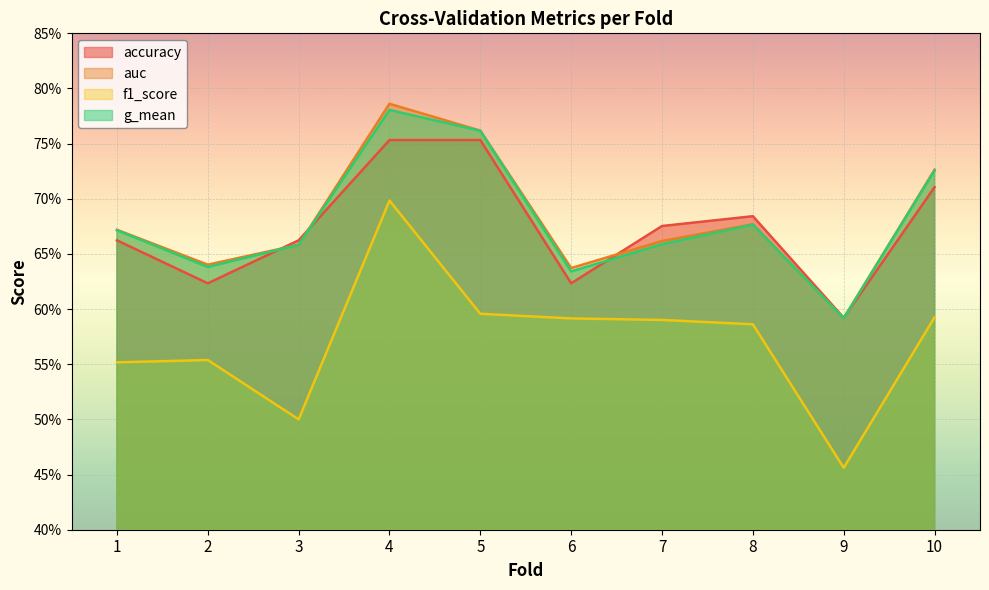

Rank the categories by f1_score value from lowest to highest.

9, 3, 1, 2, 8, 7, 6, 10, 5, 4